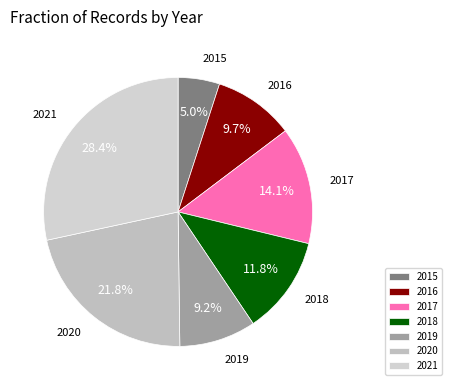

What percentage is NOT represented by 2021?

71.6%